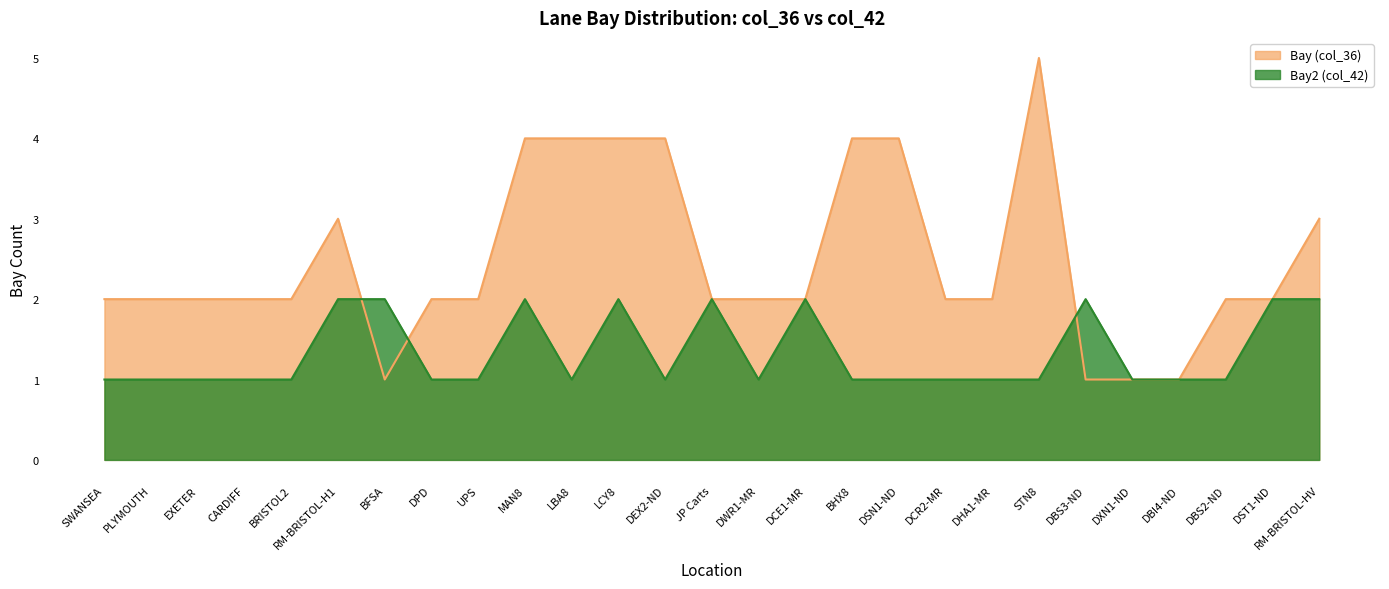

The value of Bay2 (col_42) at BFSA is 3. True or false?

False